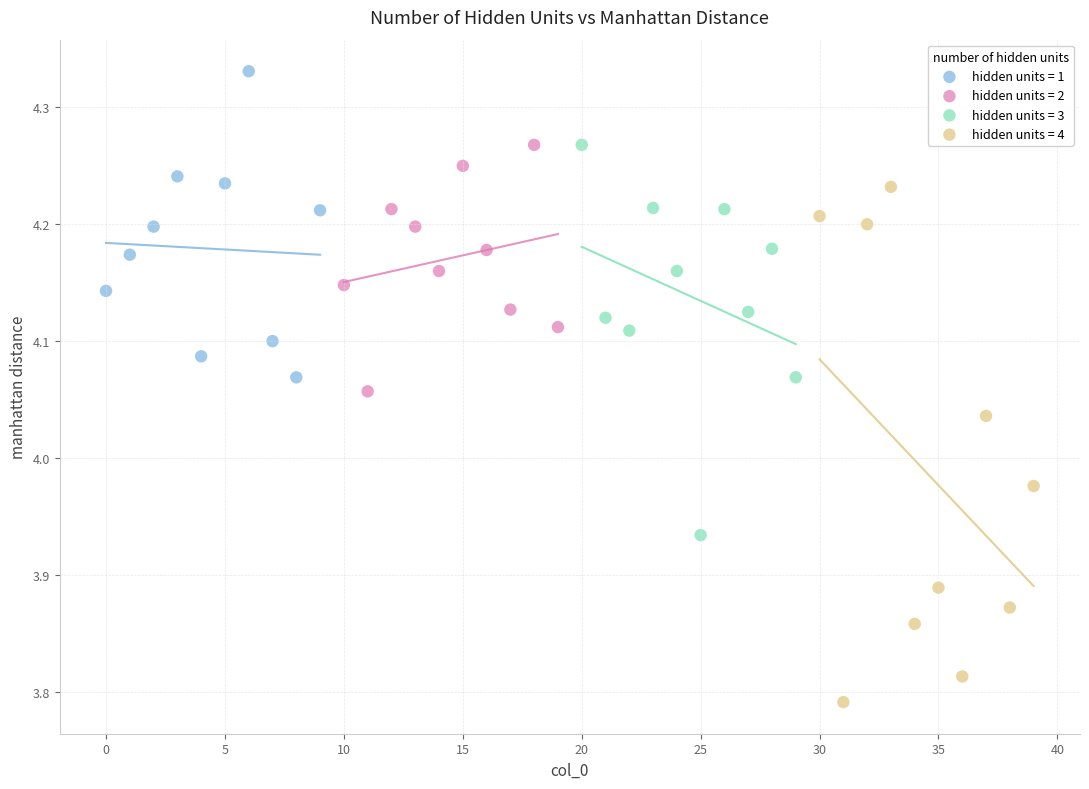

Which series has the widest spread of Y values?

hidden units = 4